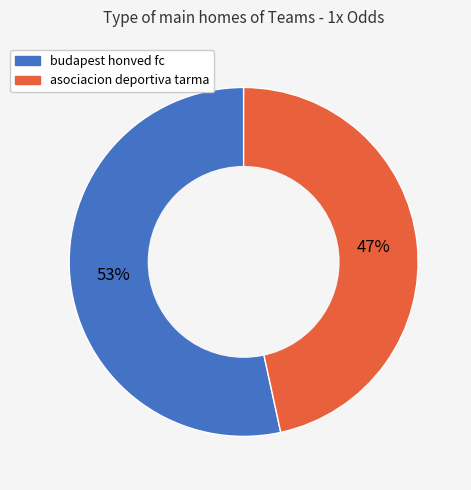

To the nearest percent, what is the combined percentage of asociacion deportiva tarma and budapest honved fc?

100%